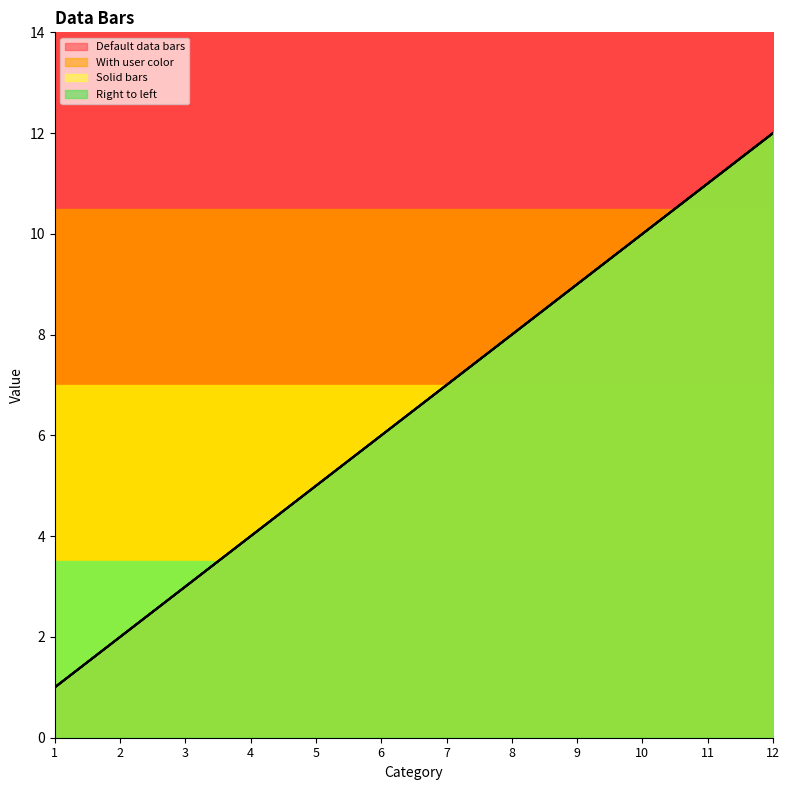

How many lines are shown in the chart?

4